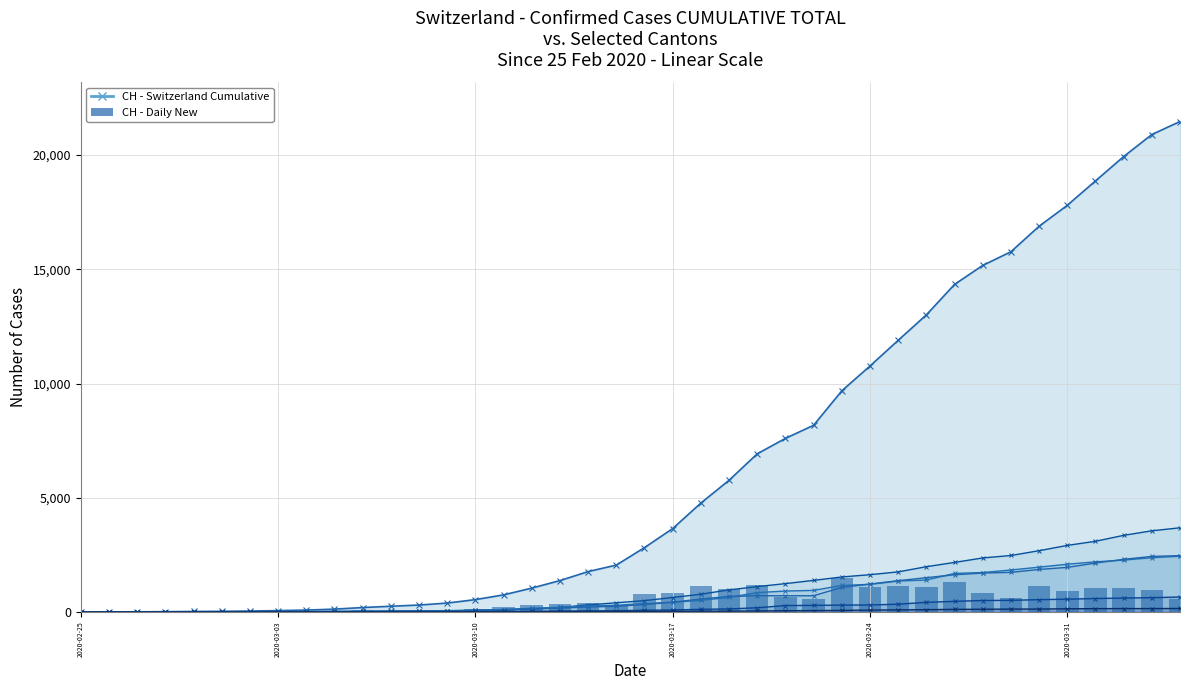

How many values in the BL series are below 76?

20